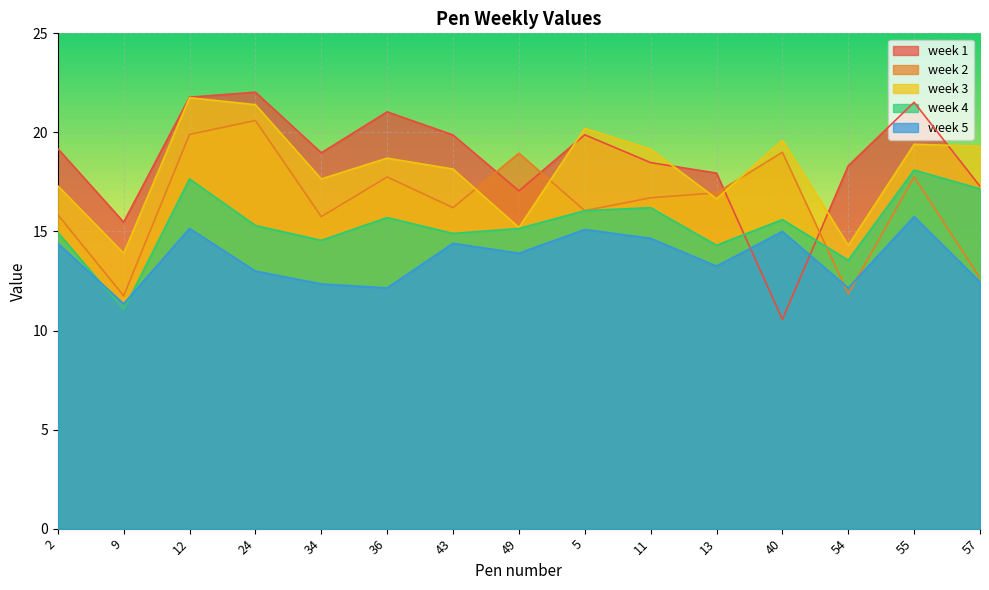

Reading left to right, transcribe all the data shown in this chart.

week 1: 19.2	15.5	21.8	22.0	19.0	21.0	19.9	17.0	19.9	18.5	17.9	10.6	18.3	21.5	17.3
week 2: 15.8	11.8	19.9	20.6	15.8	17.8	16.2	18.9	16.1	16.7	16.9	19.0	11.8	17.8	12.7
week 3: 17.3	13.9	21.8	21.4	17.6	18.7	18.1	15.2	20.2	19.1	16.6	19.6	14.3	19.4	19.3
week 4: 14.9	11.1	17.6	15.3	14.6	15.7	14.9	15.2	16.1	16.2	14.3	15.6	13.6	18.1	17.1
week 5: 14.4	11.3	15.2	13.0	12.3	12.2	14.4	13.9	15.1	14.7	13.2	15.0	12.2	15.8	12.4